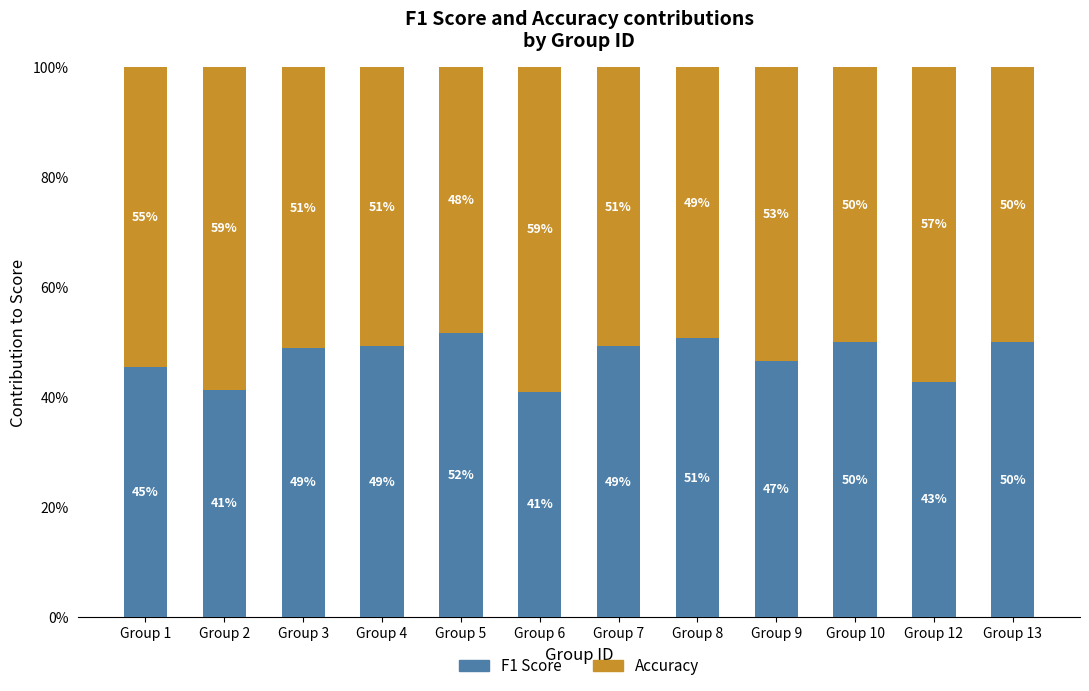

What are all the series names shown in the legend?

F1 Score, Accuracy